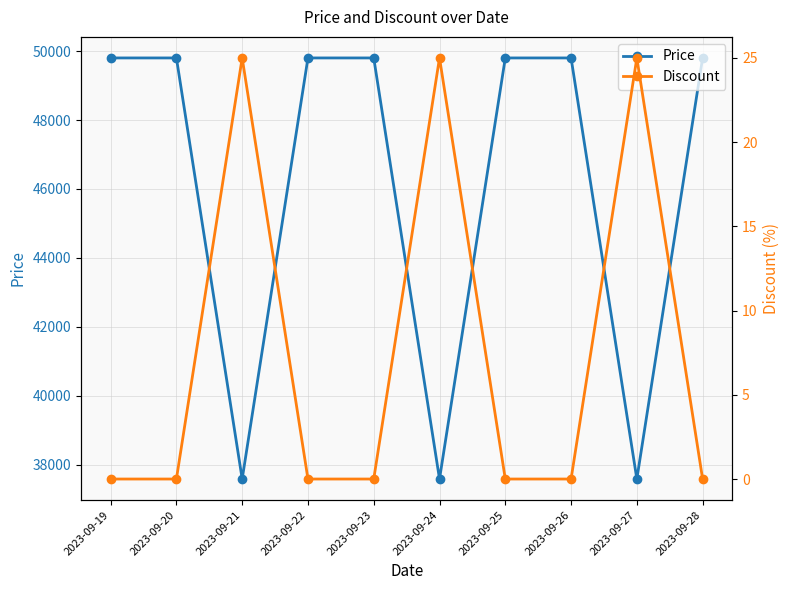

Where is Discount nearest to the value 12?

2023-09-19